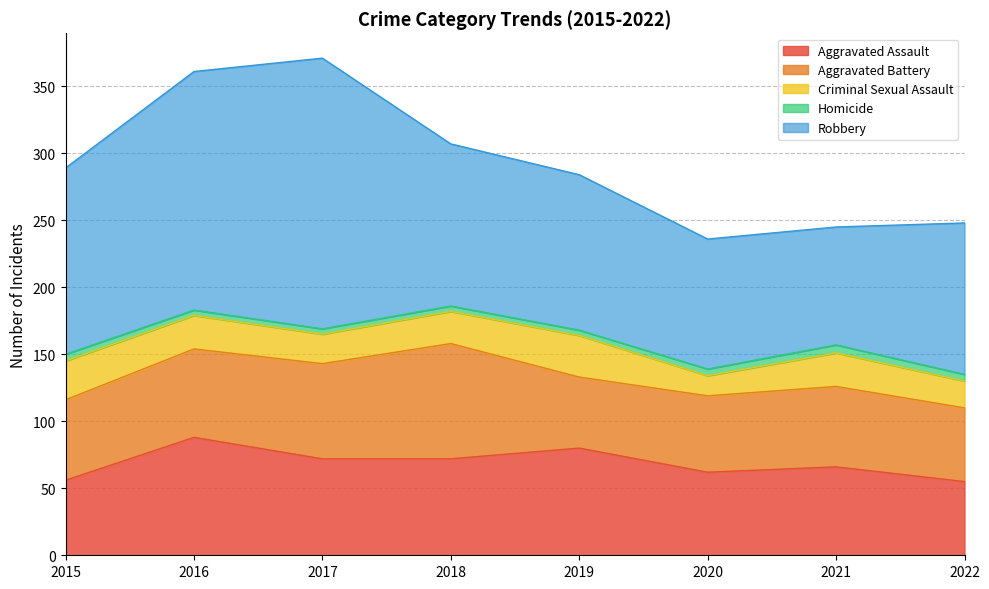

Is the value of Aggravated Assault at 2019 greater than the value of Homicide at 2020?

Yes